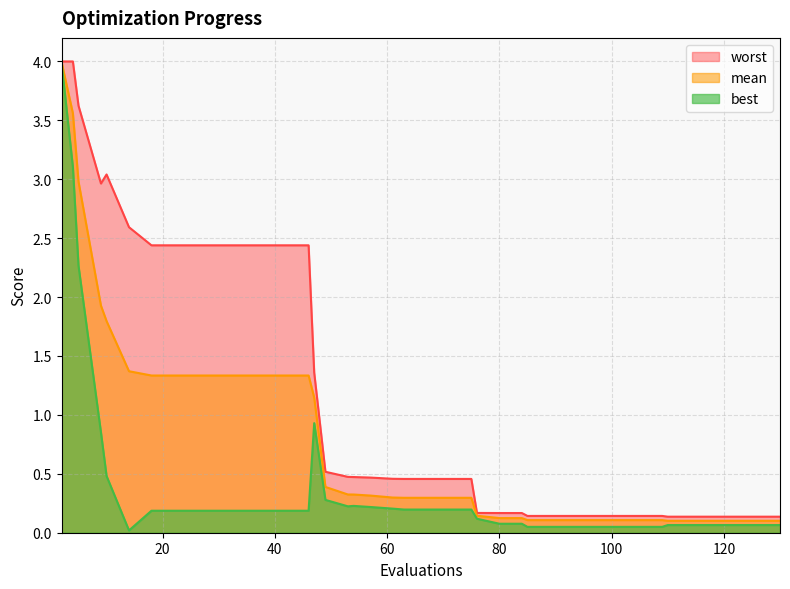

The worst series shows 2.0 at 47. True or false?

False